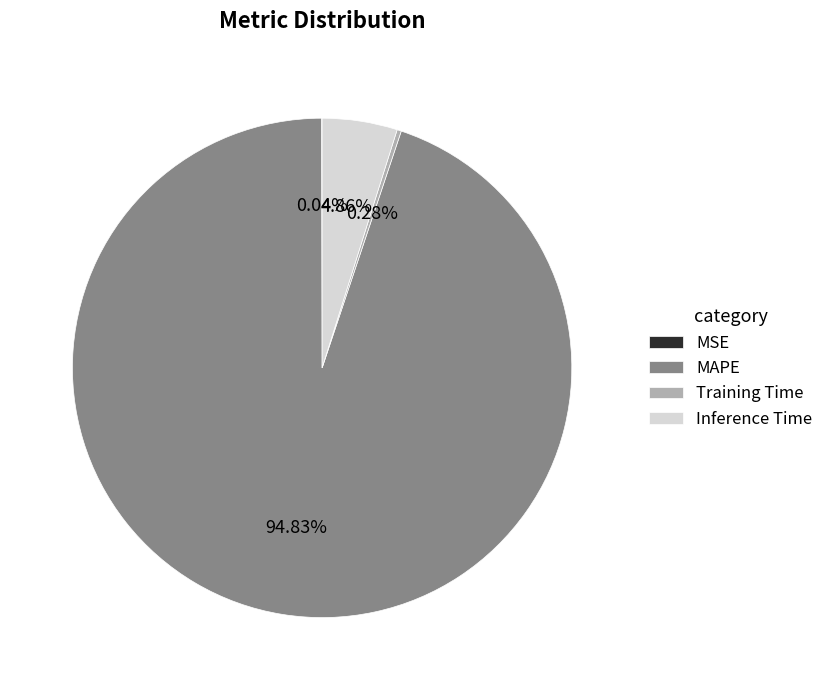

Which slice is the largest?

MAPE